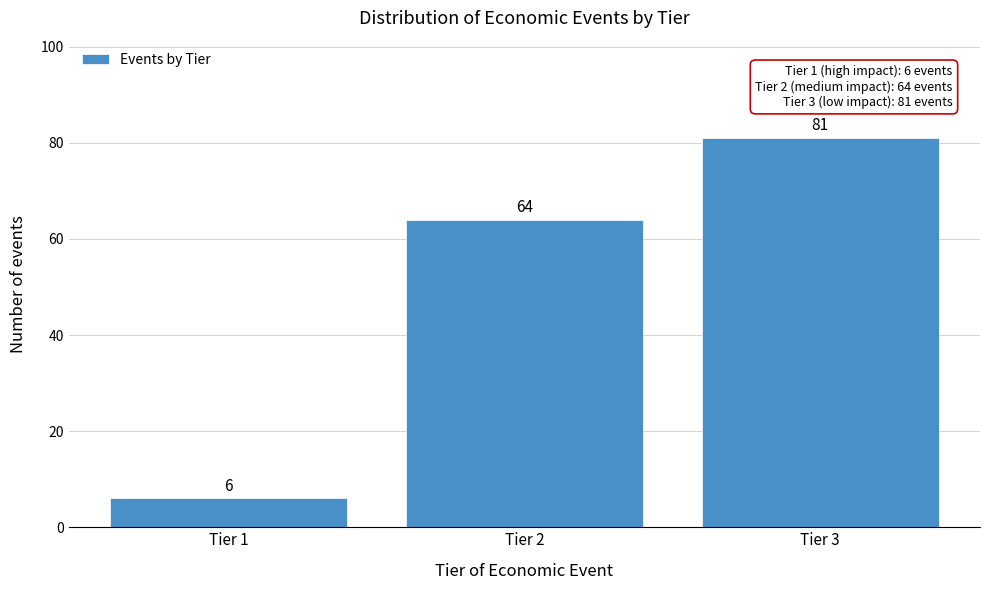

Reading right to left, what are all the values shown in this chart?

81	64	6